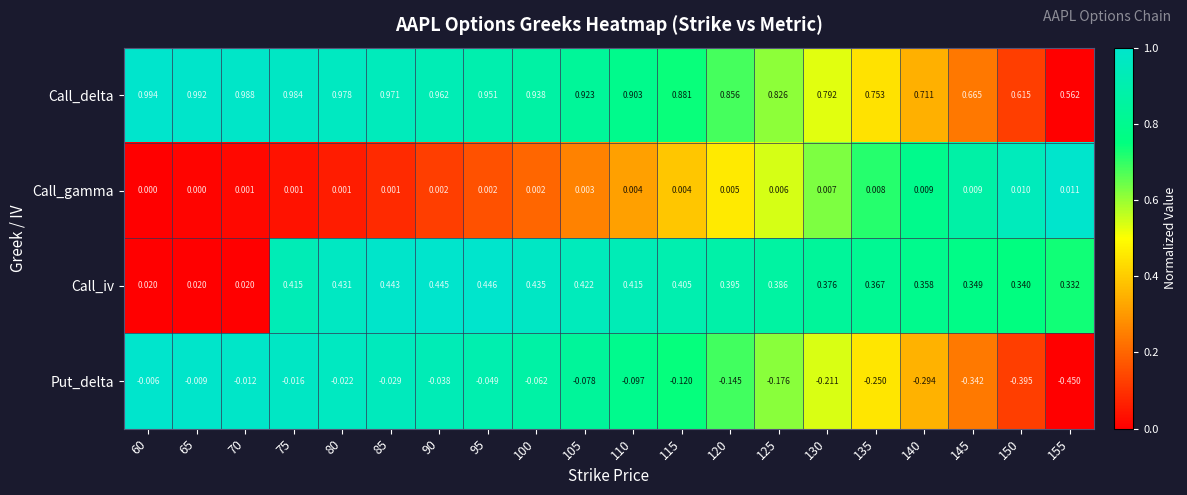

Is the value of Call_iv at 115 greater than the value of Call_gamma at 130?

Yes